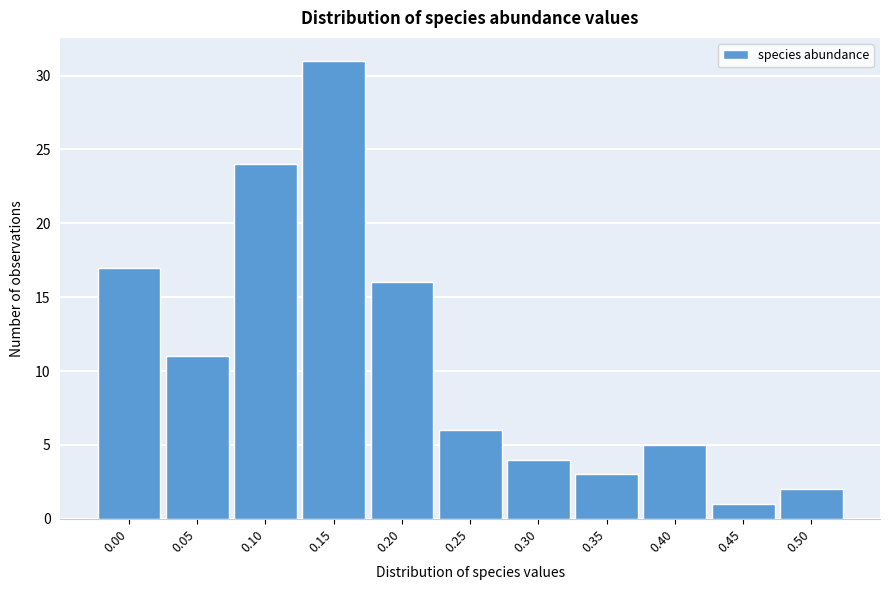

Reading right to left, extract all data points from this chart.

2	1	5	3	4	6	16	31	24	11	17